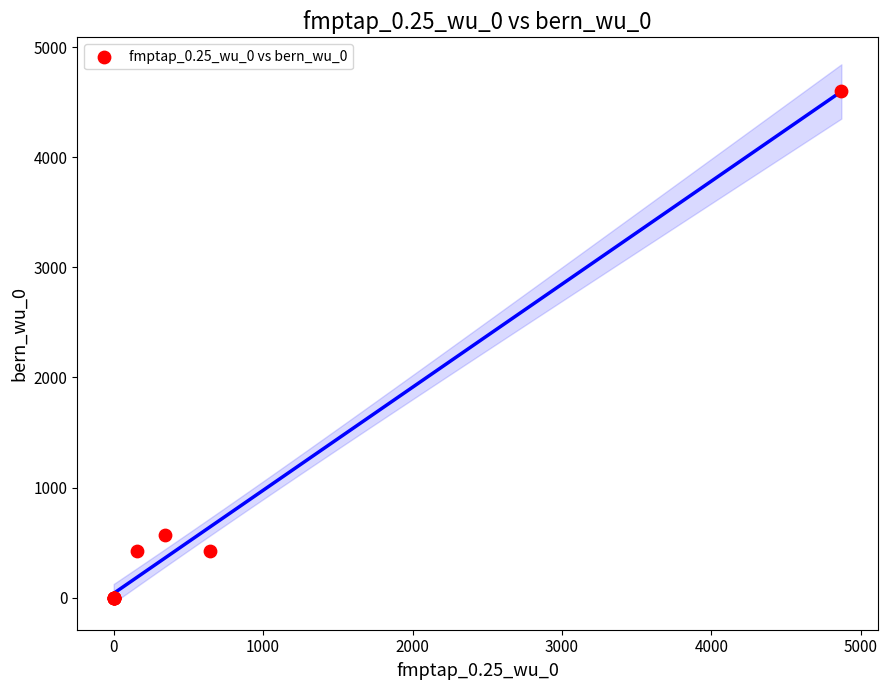

What Y value in the scatter plot is closest to 2302?

566.0